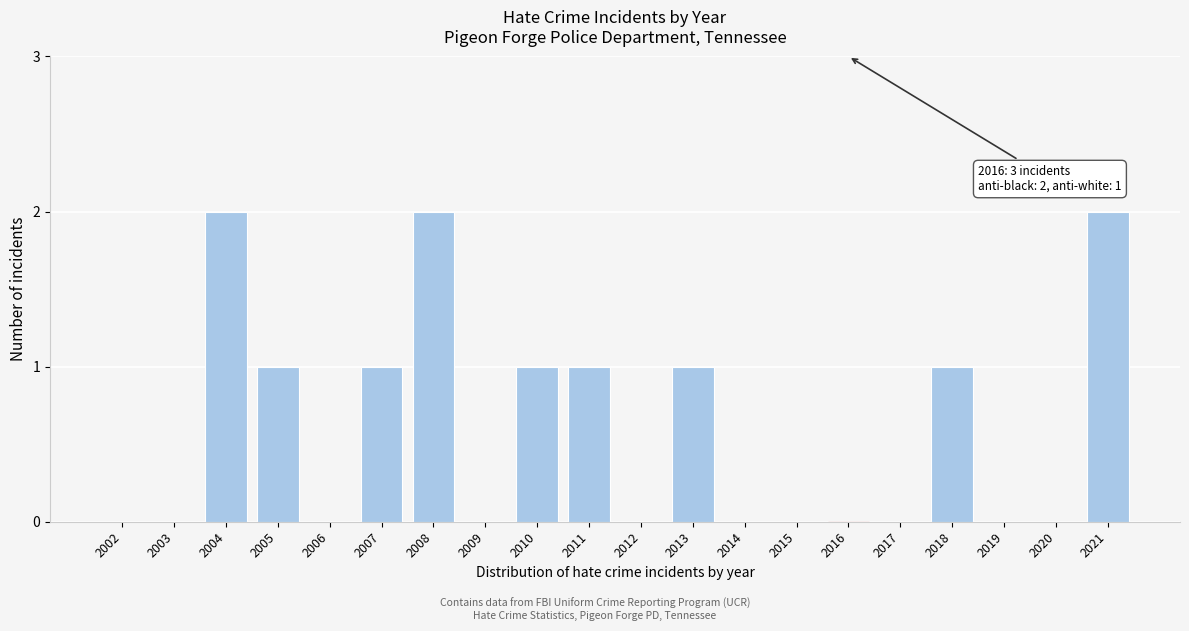

Reading left to right, list all the values displayed in this chart.

2002=0	2003=0	2004=2	2005=1	2006=0	2007=1	2008=2	2009=0	2010=1	2011=1	2012=0	2013=1	2014=0	2015=0	2016=0	2017=0	2018=1	2019=0	2020=0	2021=2